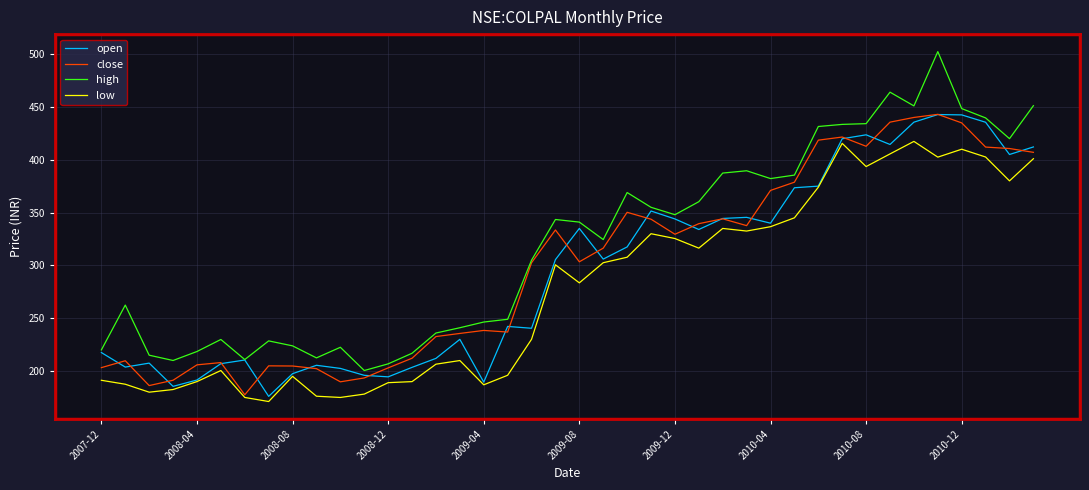

Which series has the largest range (max minus min)?

high